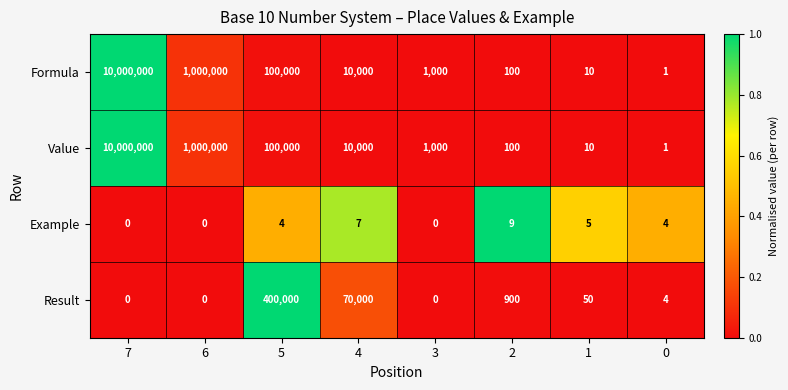

True or false: Formula has a value of 1360 at 3.

False